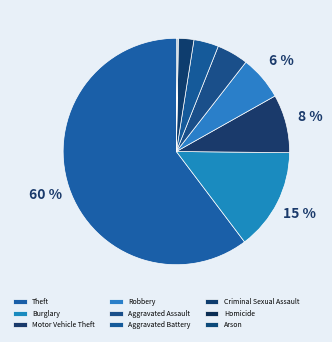

Rank the categories by value from highest to lowest.

Theft, Burglary, Motor Vehicle Theft, Robbery, Aggravated Assault, Aggravated Battery, Criminal Sexual Assault, Arson, Homicide